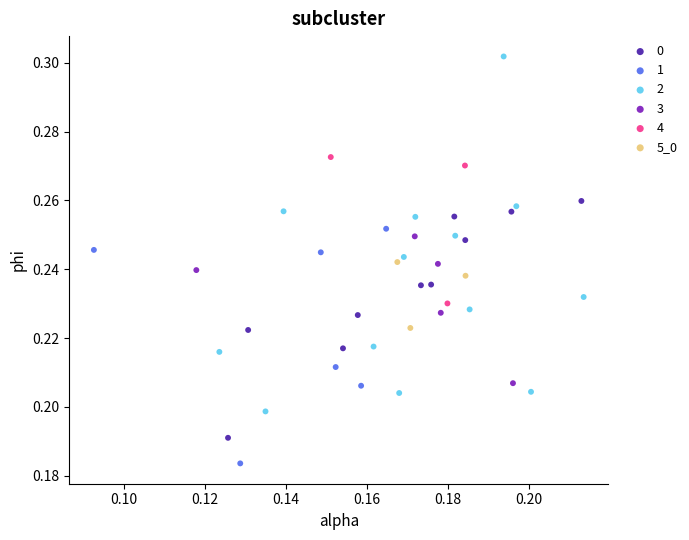

What are all the series names shown in the legend?

0, 1, 2, 3, 4, 5_0